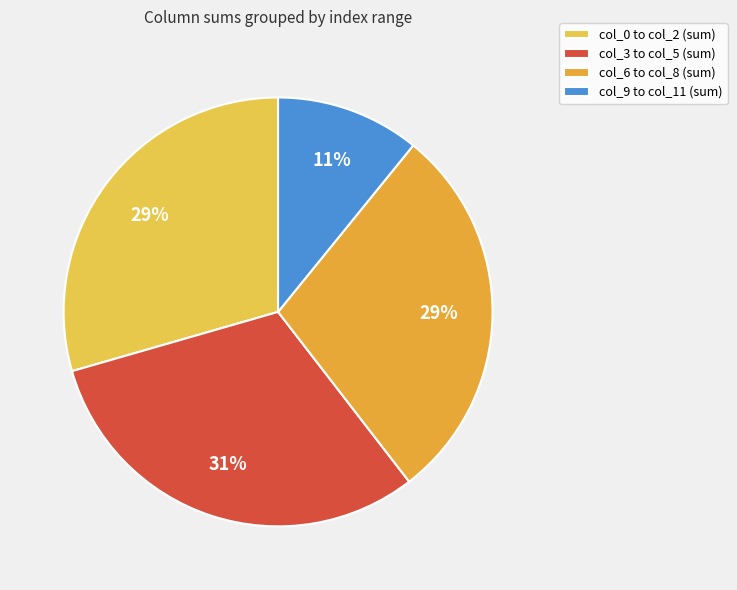

To the nearest percent, what is the average slice percentage?

25%